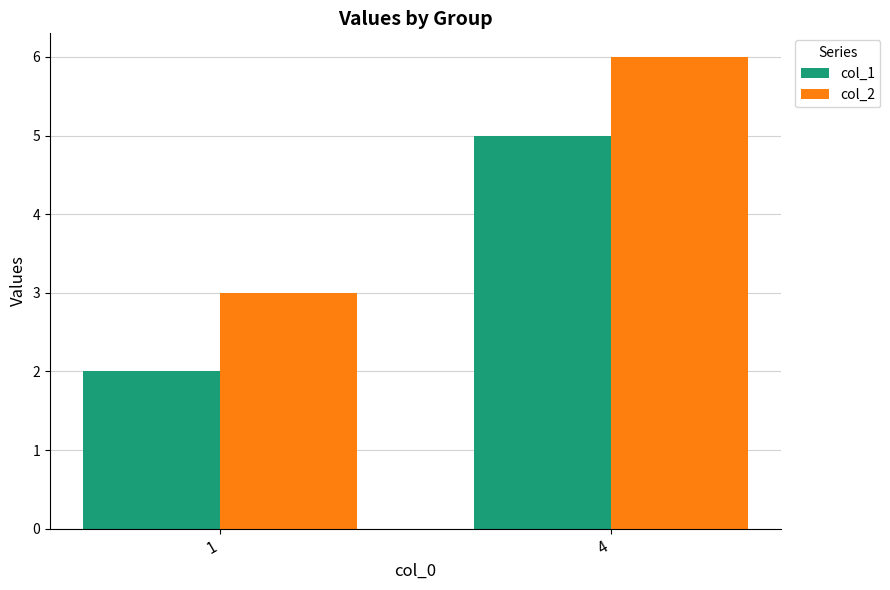

What is the approximate value of col_1 at 1?

2